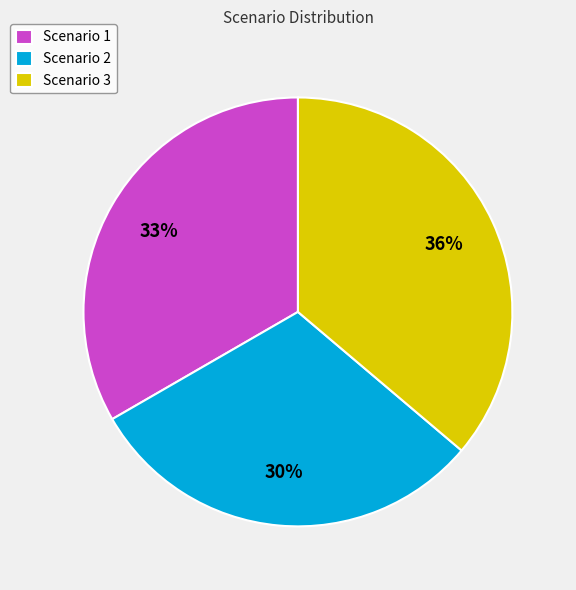

Rank the categories by value from highest to lowest.

Scenario 3, Scenario 1, Scenario 2